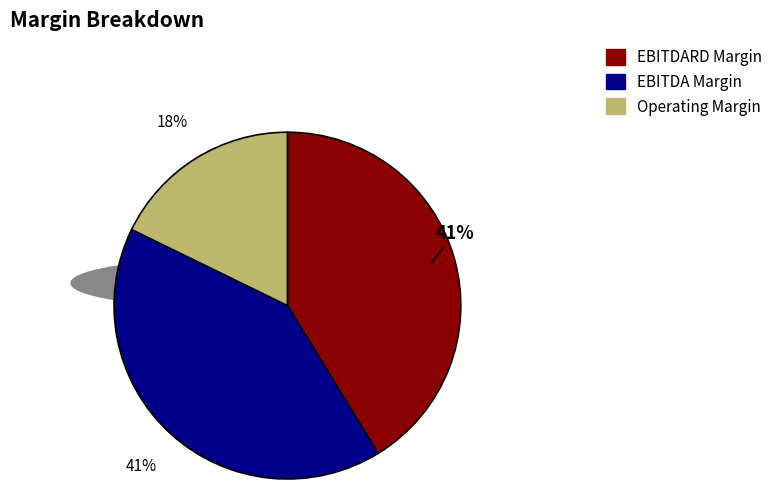

Which slice is the largest?

ebitdard_margin